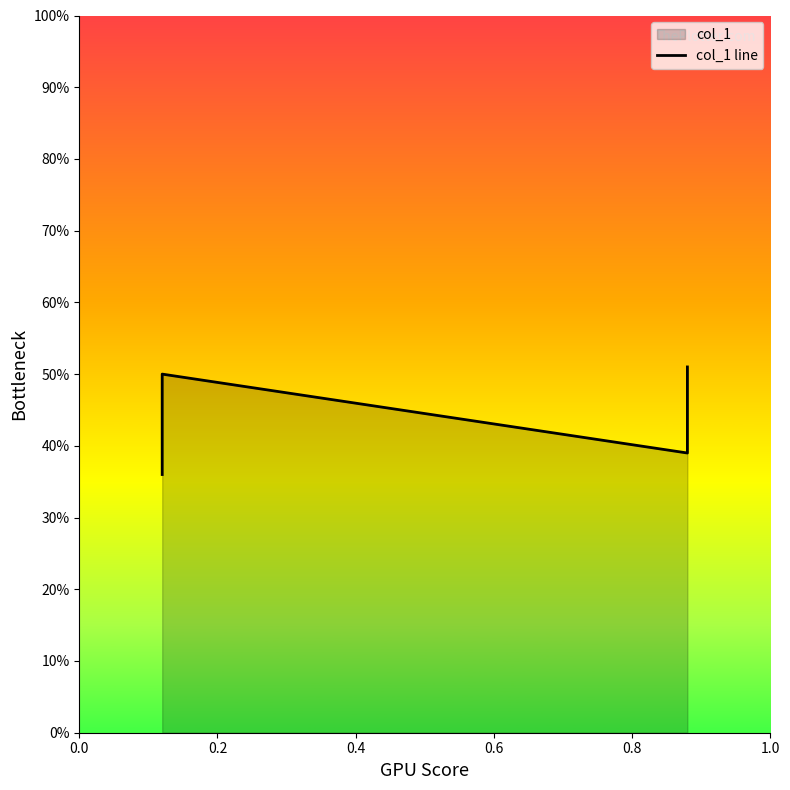

What is the greatest value displayed?

0.5